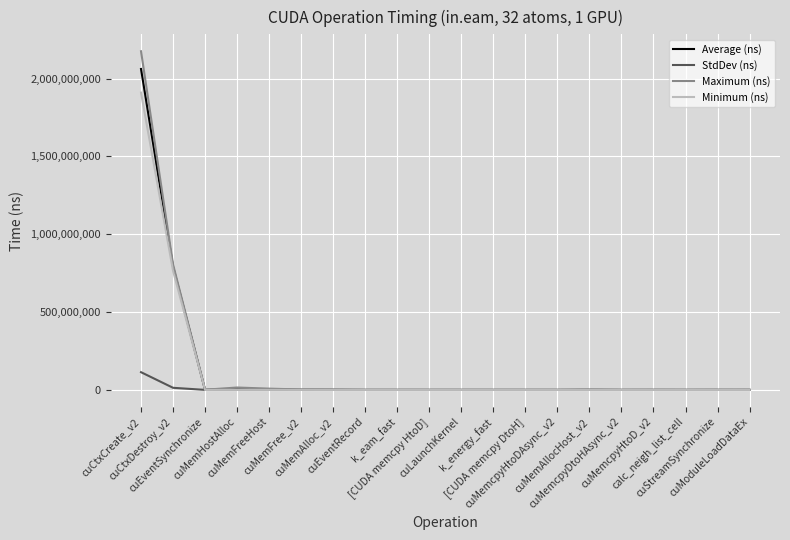

Which series has the largest range (max minus min)?

Maximum (ns)